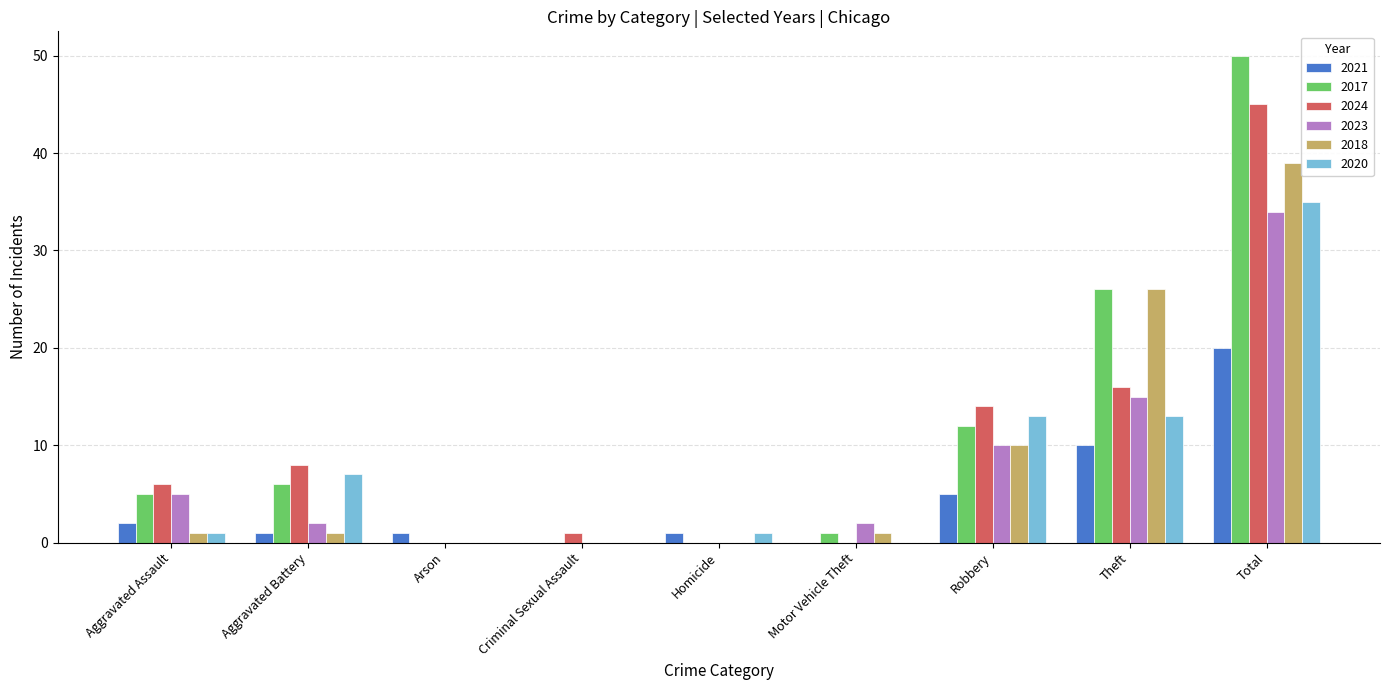

What is the highest value of the 2023 series?

34